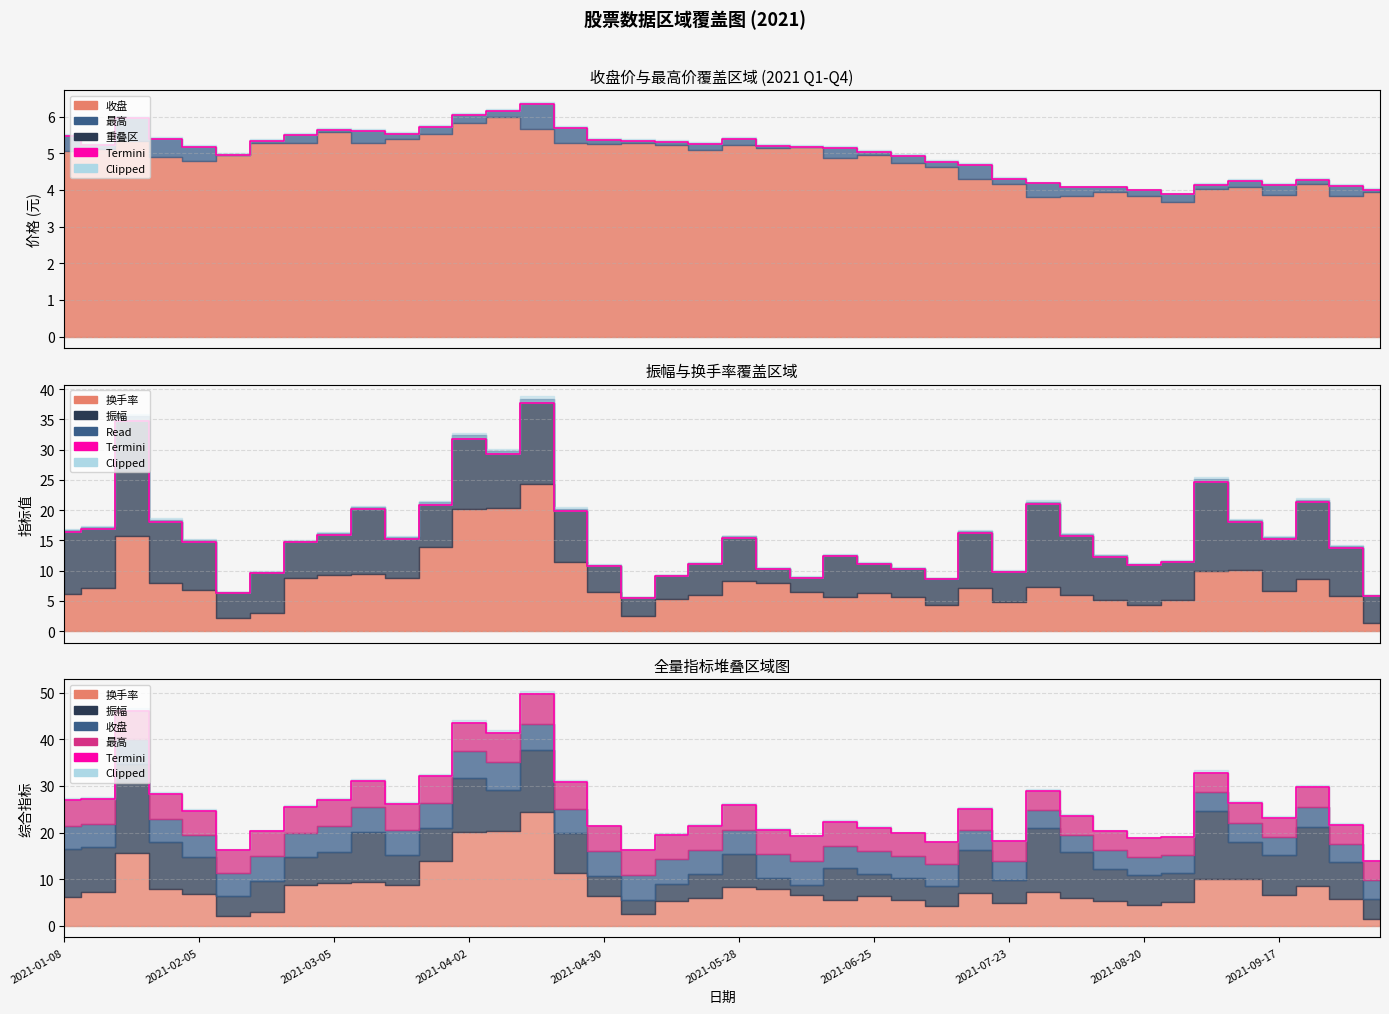

How many values in the Termini series are below 24?

20